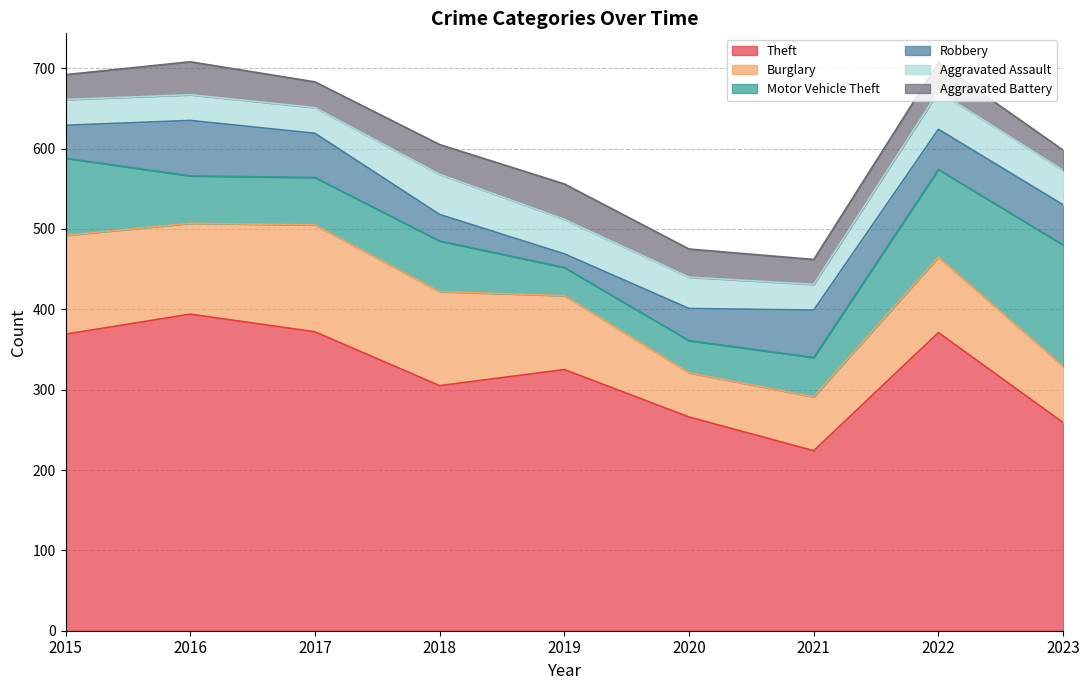

Reading left to right, what are all the values shown in this chart?

Theft: 2015=369	2016=394	2017=372	2018=305	2019=325	2020=266	2021=224	2022=371	2023=259
Burglary: 2015=123	2016=113	2017=133	2018=117	2019=92	2020=55	2021=67	2022=94	2023=70
Motor Vehicle Theft: 2015=96	2016=59	2017=59	2018=63	2019=35	2020=40	2021=49	2022=109	2023=151
Robbery: 2015=41	2016=69	2017=55	2018=33	2019=17	2020=40	2021=59	2022=50	2023=50
Aggravated Assault: 2015=32	2016=32	2017=32	2018=50	2019=43	2020=39	2021=32	2022=47	2023=43
Aggravated Battery: 2015=31	2016=41	2017=32	2018=37	2019=44	2020=35	2021=31	2022=36	2023=25